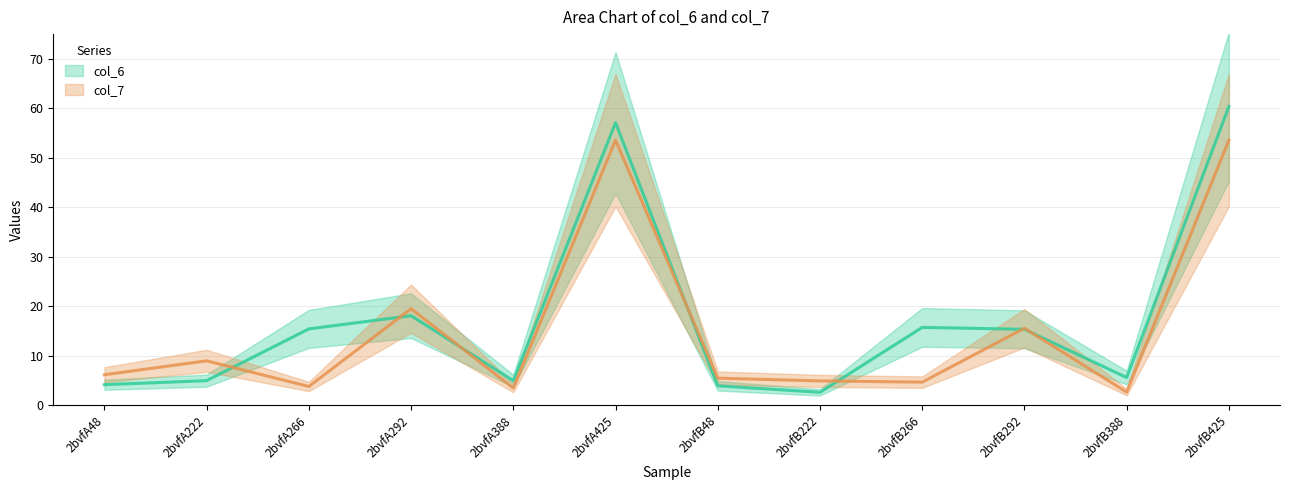

Is it true that col_7 equals 2.6 at 2bvfB388?

True